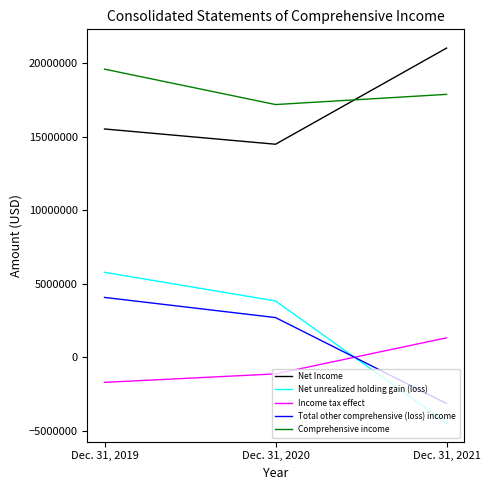

What is the minimum value for Net unrealized holding gain (loss)?

-4464000